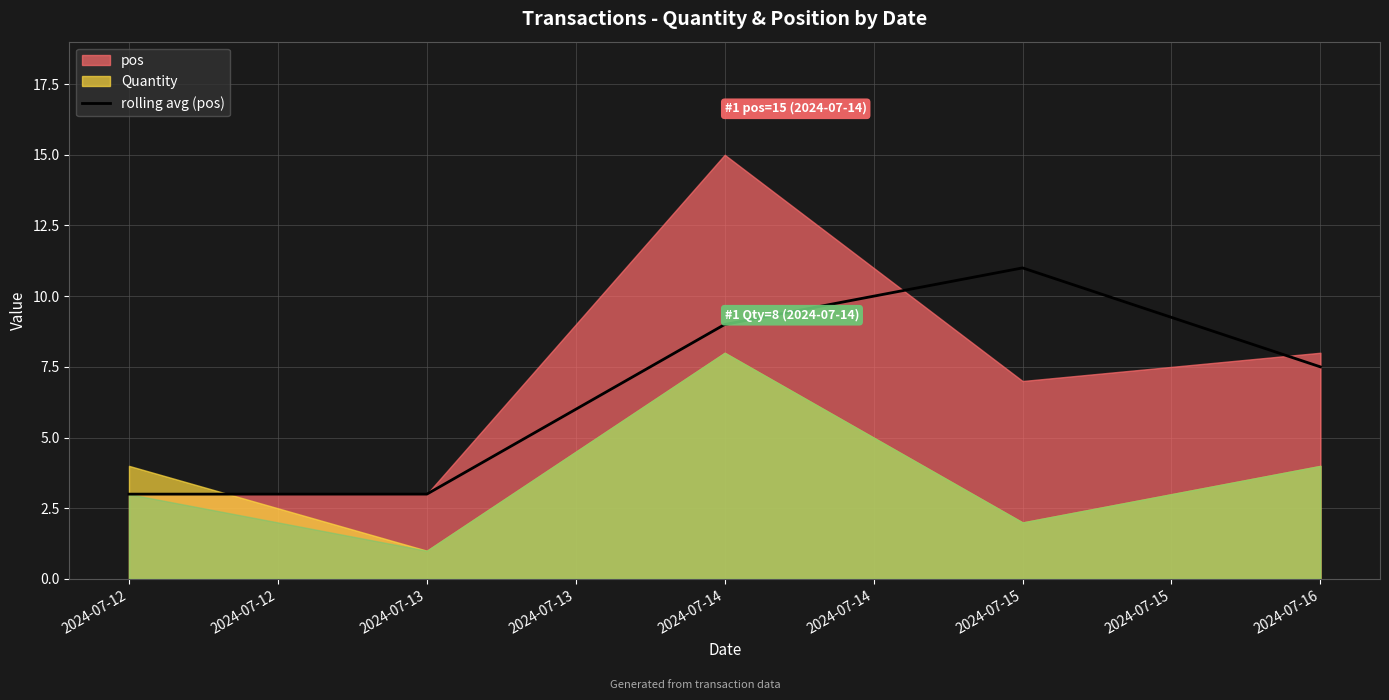

True or false: rolling avg (pos) has a value of 9.0 at 2024-07-14.

True